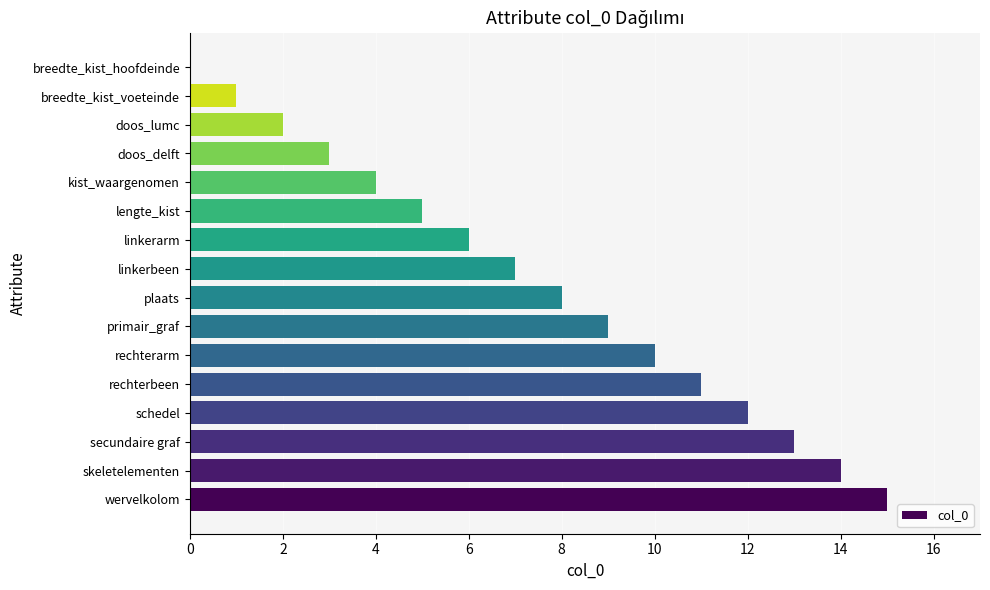

The value at lengte_kist is 1. True or false?

False